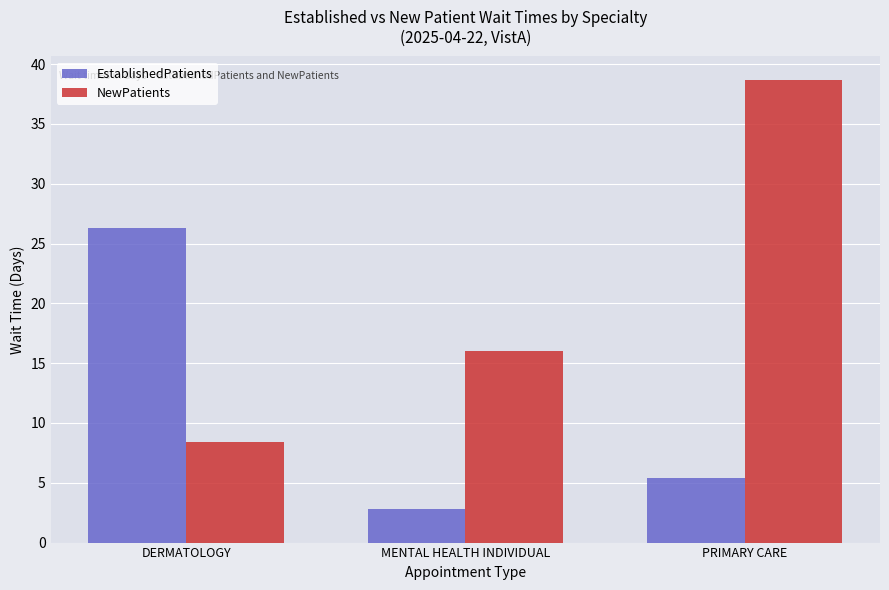

Reading left to right, extract all data points from this chart.

EstablishedPatients: DERMATOLOGY=26.3	MENTAL HEALTH INDIVIDUAL=2.8	PRIMARY CARE=5.4
NewPatients: DERMATOLOGY=8.4	MENTAL HEALTH INDIVIDUAL=16.0	PRIMARY CARE=38.7